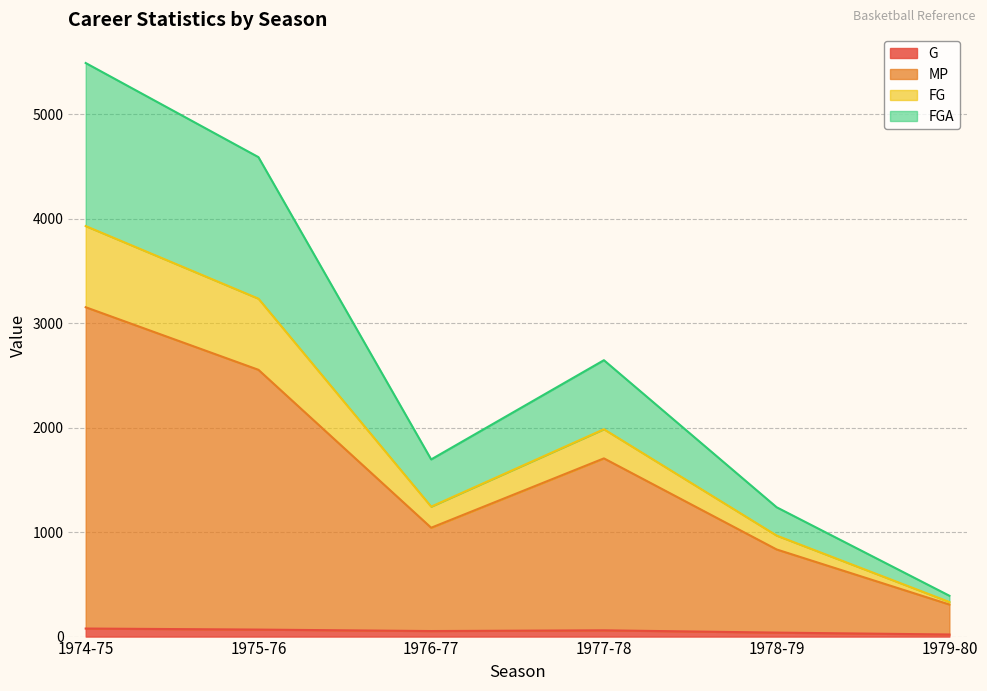

What are all the series names shown in the legend?

G, MP, FG, FGA